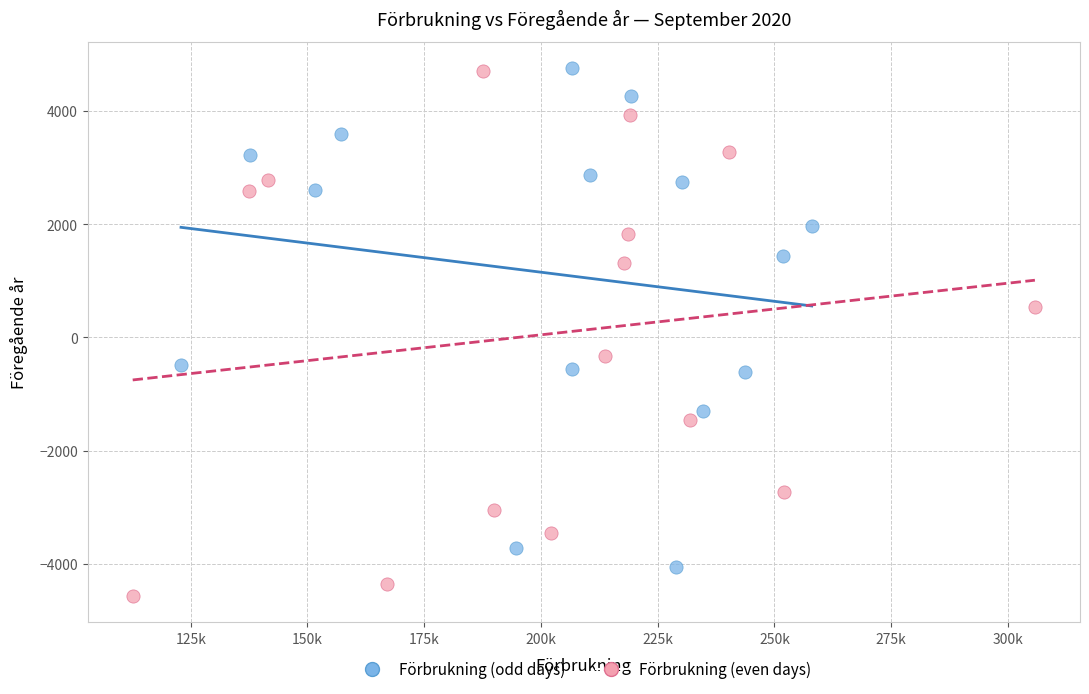

Which series reaches the minimum Y coordinate?

Förbrukning (even days)